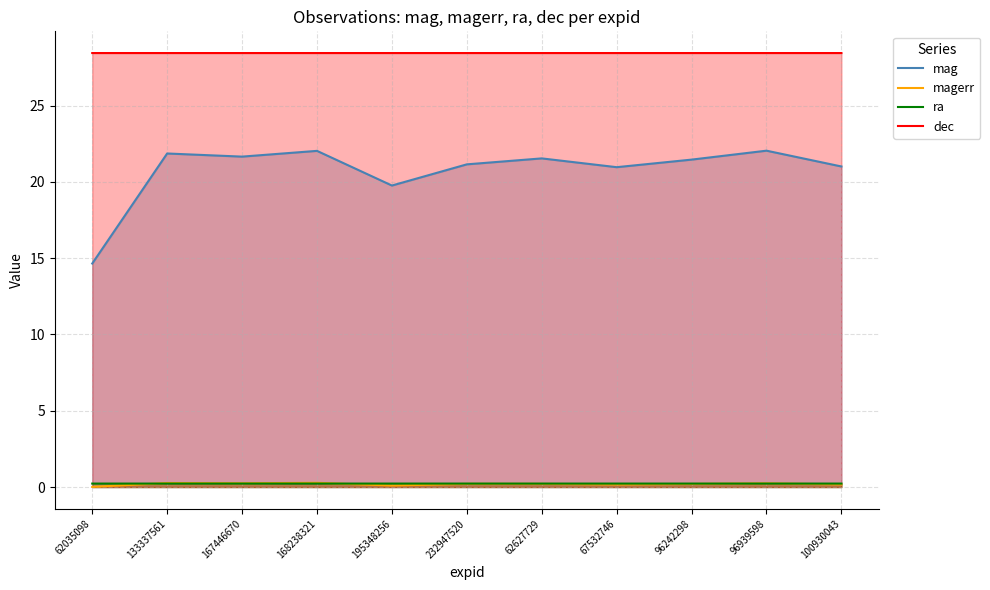

At which category does the chart reach its peak across all series?

62035098